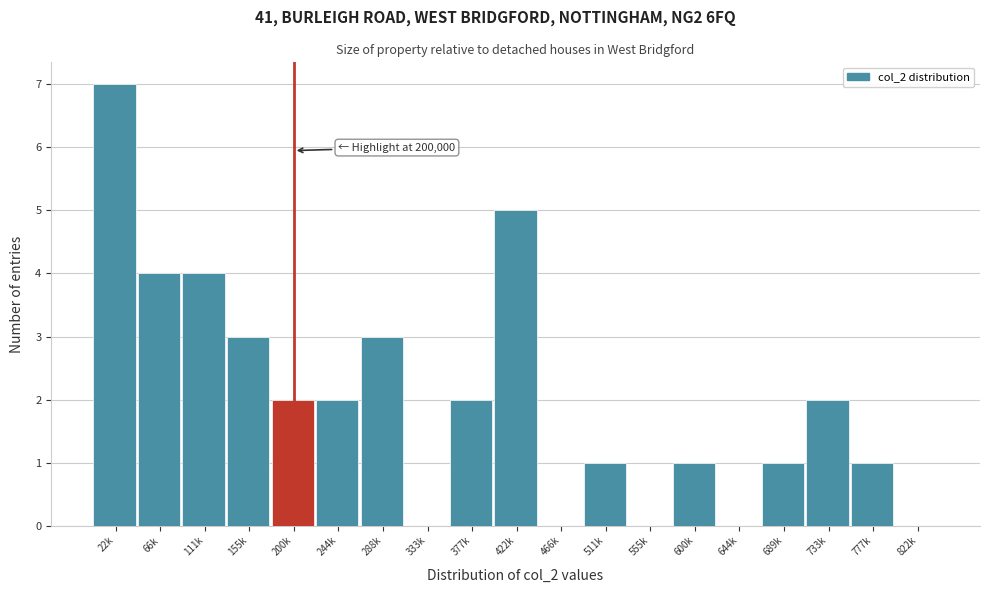

Reading left to right, transcribe all the data shown in this chart.

22k=7	66k=4	111k=4	155k=3	200k=2	244k=2	288k=3	333k=0	377k=2	422k=5	466k=0	511k=1	555k=0	600k=1	644k=0	689k=1	733k=2	777k=1	822k=0